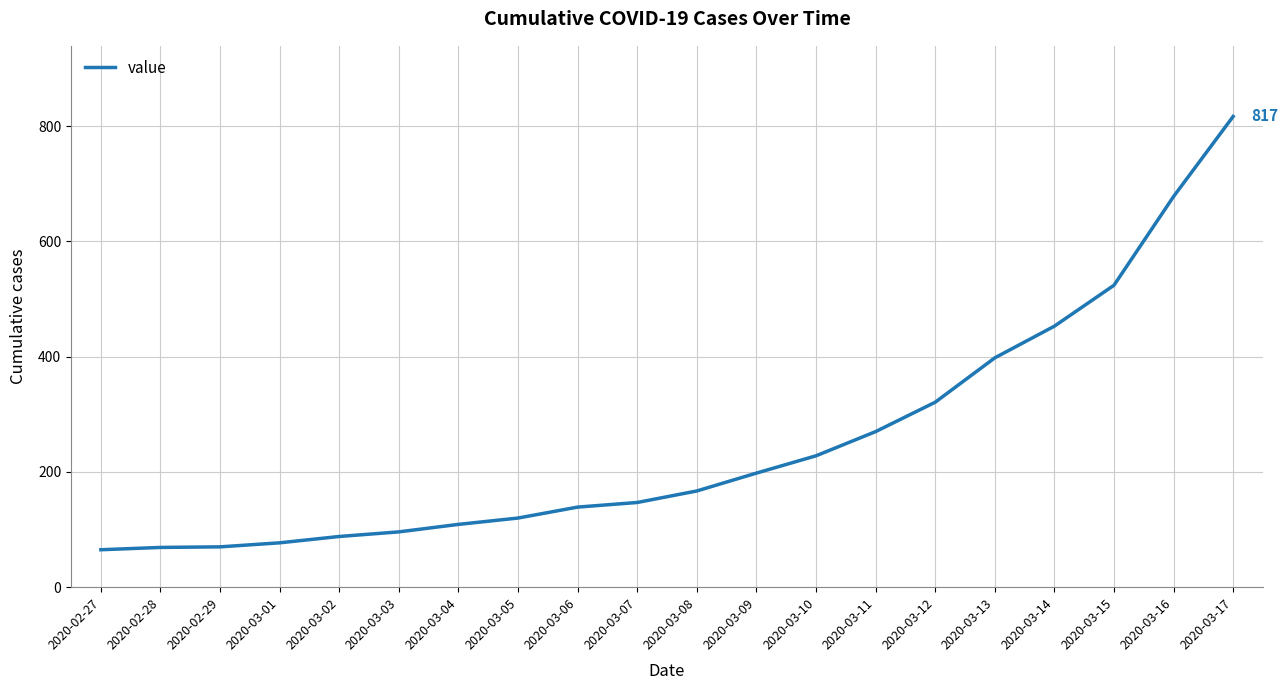

The value at 2020-03-04 is 109. True or false?

True